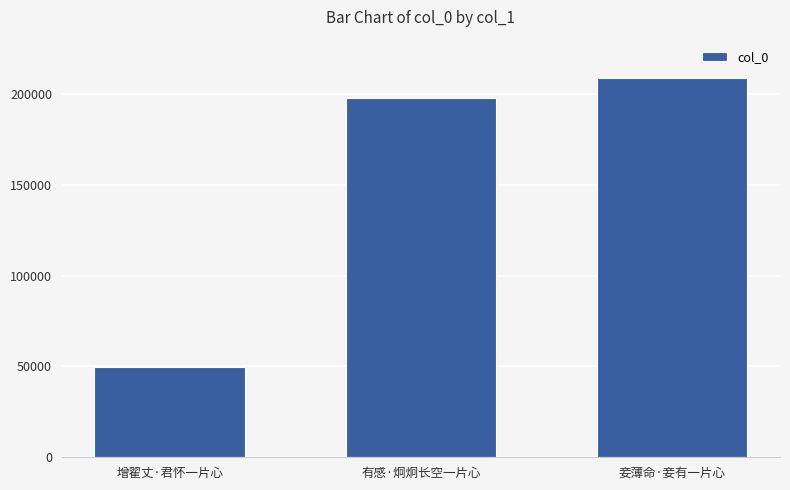

True or false: the data shows 281978 at 妾薄命·妾有一片心.

False